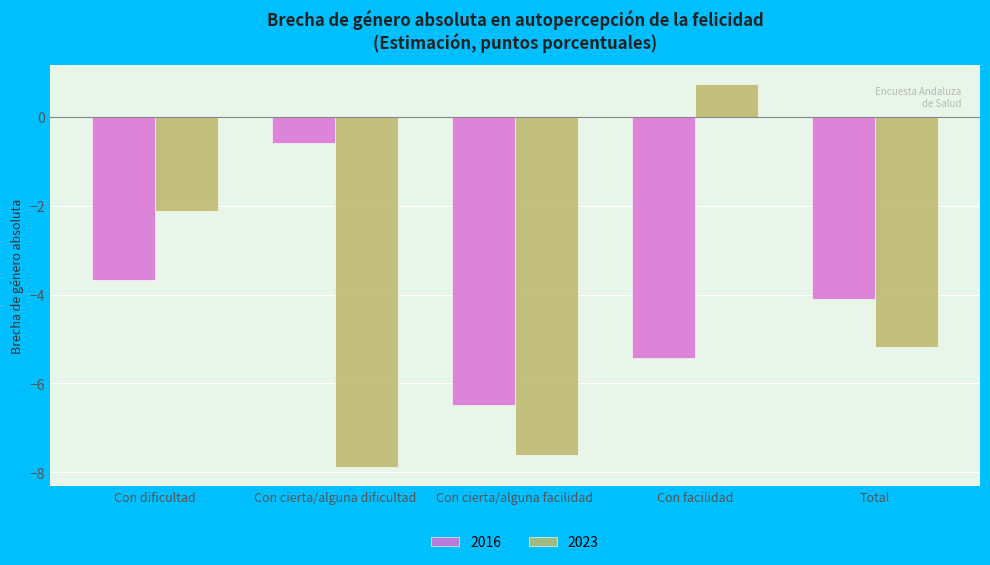

What position from the right is Con facilidad?

2